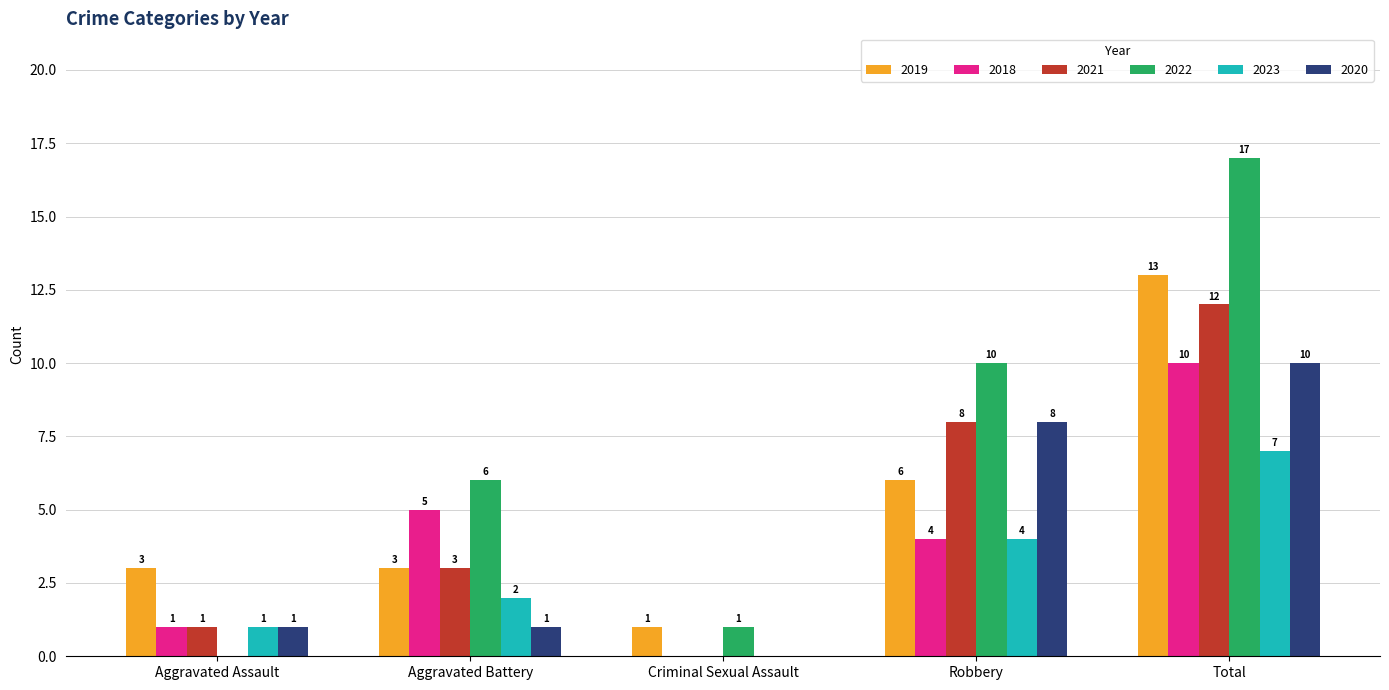

What is the difference between the 2018 values at Total and Aggravated Battery?

5